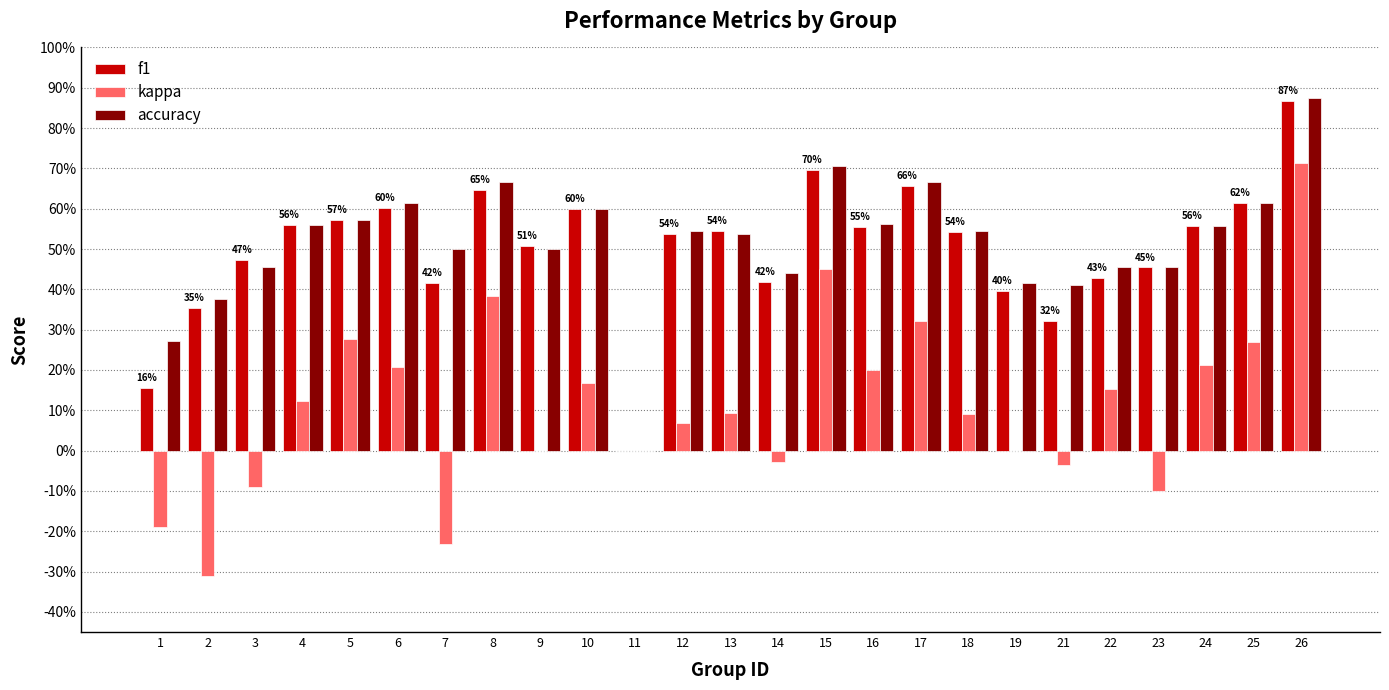

What are all the series names shown in the legend?

f1, kappa, accuracy